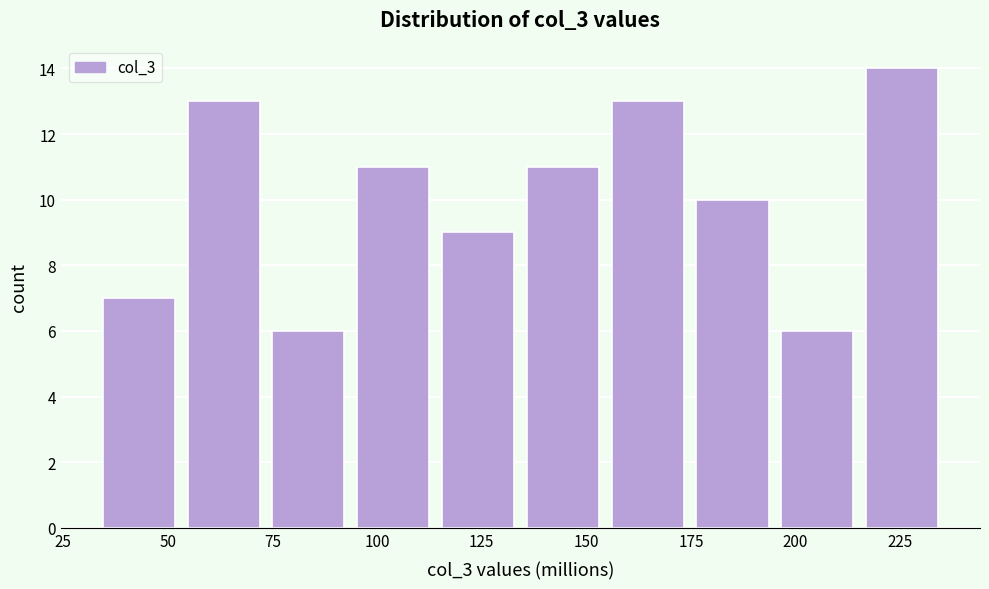

Reading left to right, transcribe this chart: for each bar, give the range it covers on the x-axis and its height. Neither the bar edges nor the heights are printed on the chart, so give them approximately, as read against the axes.

35 to 55: 7
55 to 75: 13
75 to 95: 6
95 to 115: 11
115 to 135: 9
135 to 155: 11
155 to 175: 13
175 to 195: 10
195 to 215: 6
215 to 235: 14